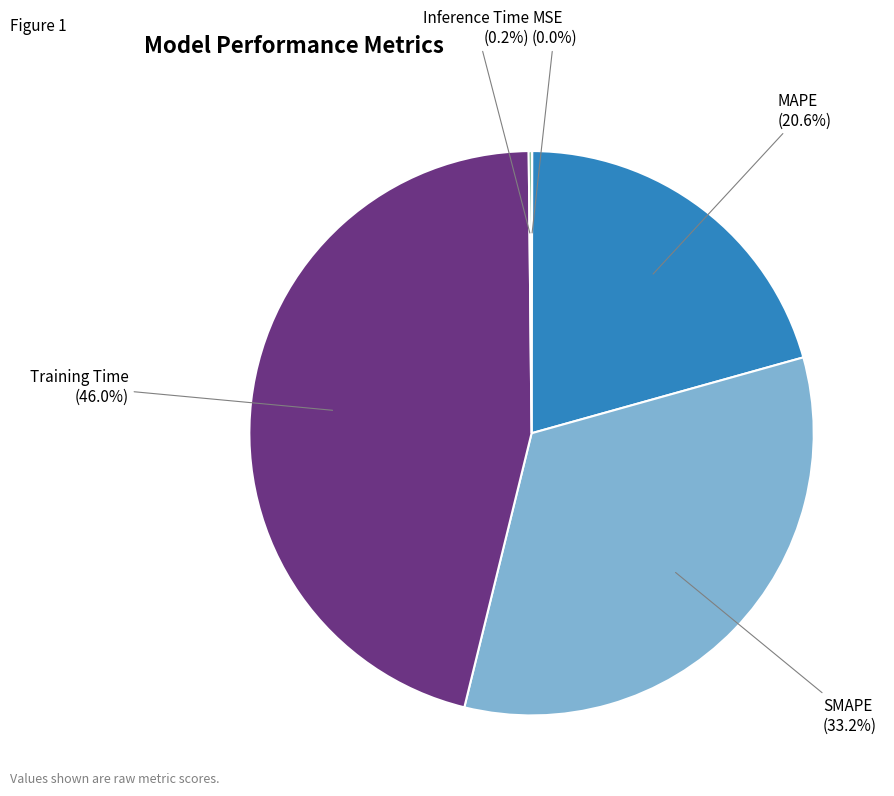

What percentage is the MAPE slice, to the nearest percent?

21%